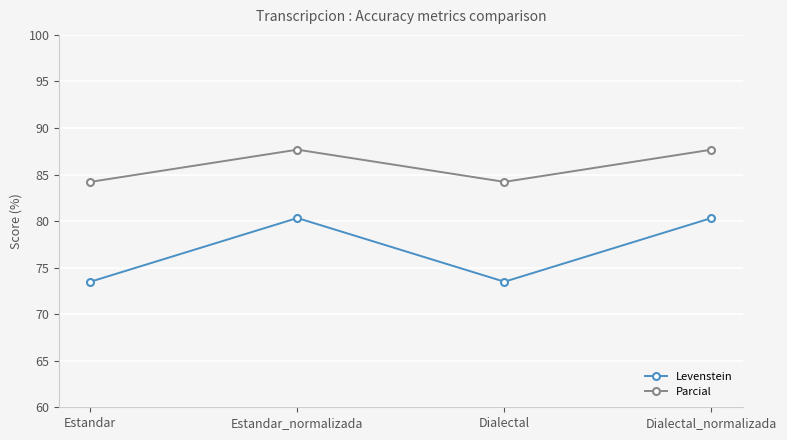

What is the value of the Parcial point at the 2nd from the left?

87.7